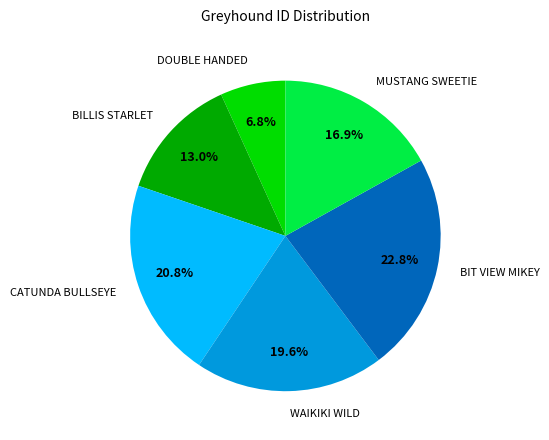

The CATUNDA BULLSEYE slice represents 28% of the pie. True or false?

False